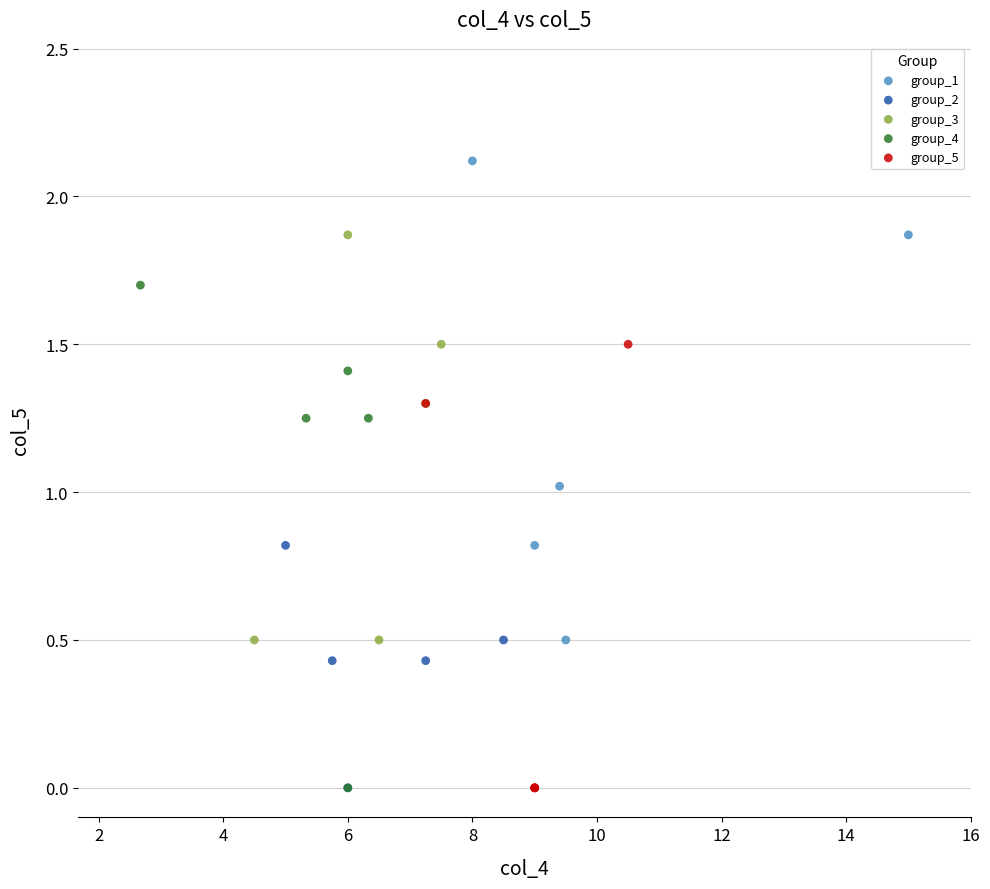

Which series has the widest spread of Y values?

group_4